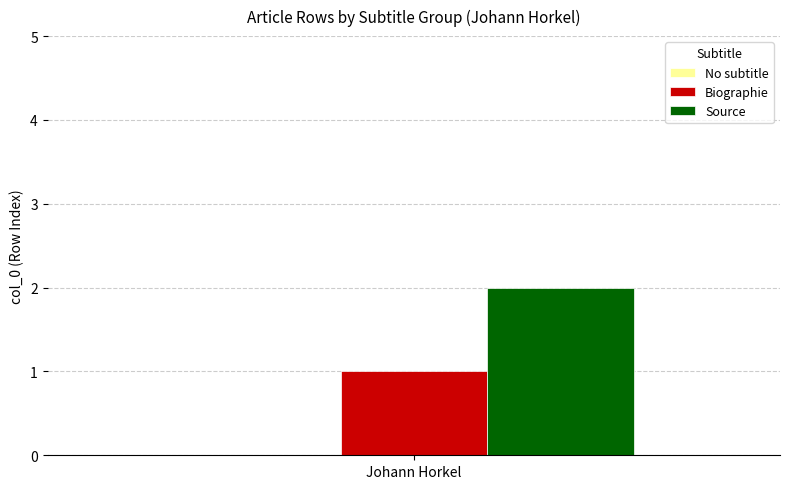

The Biographie series shows 0 at Johann Horkel. True or false?

False